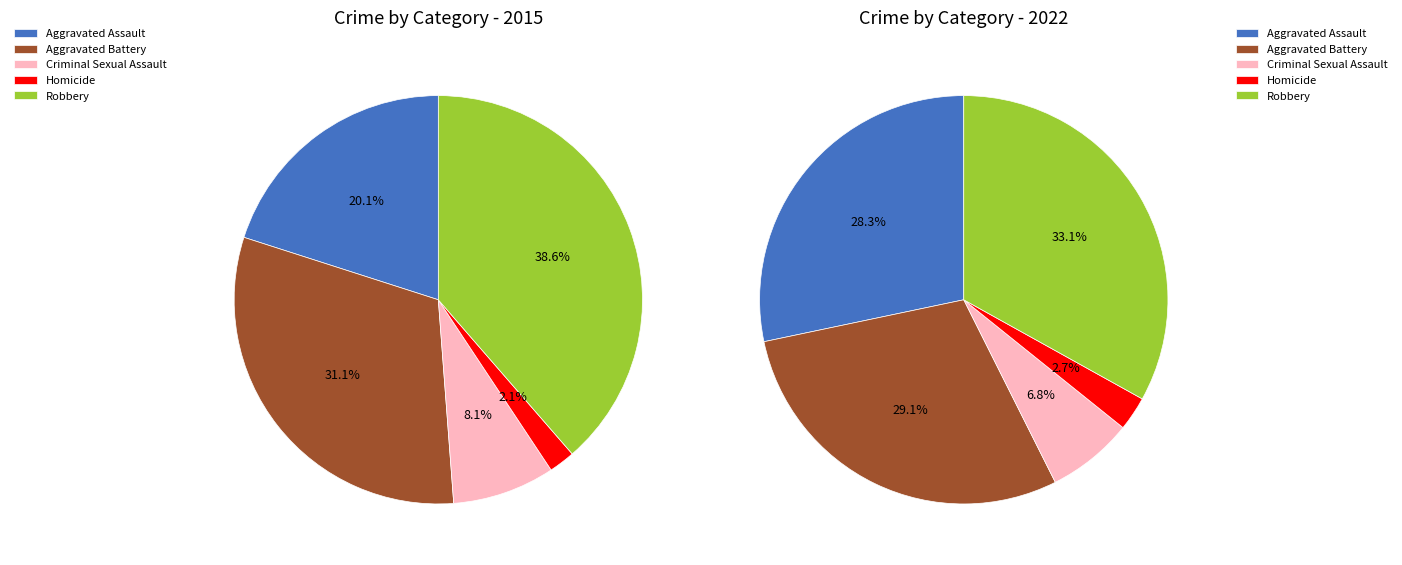

To the nearest percent, what is the combined percentage of values_2015 and 4?

61%